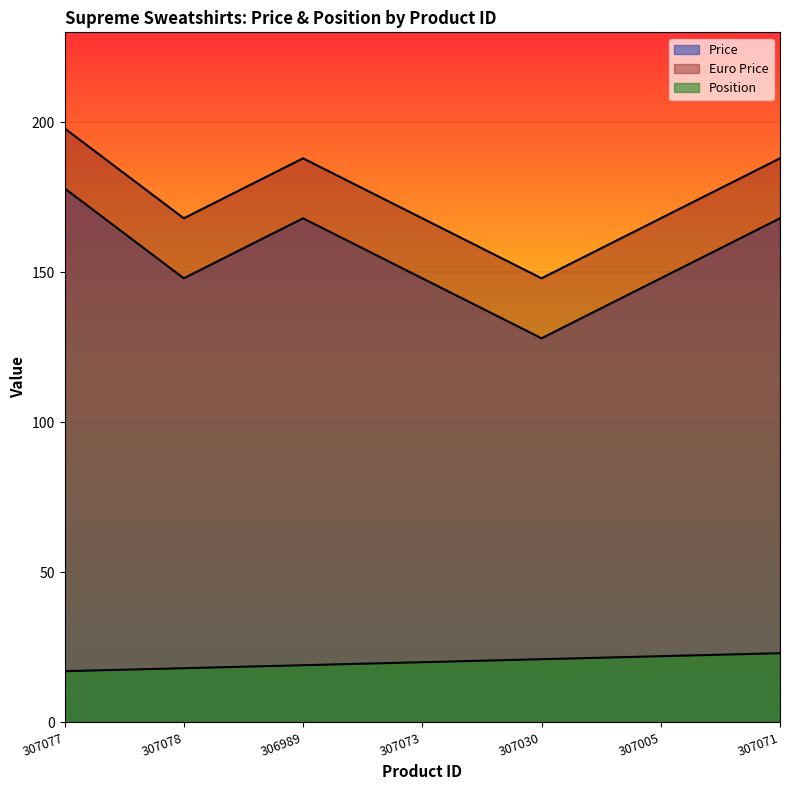

What is the value of the Position point at the 5th from the left?

21